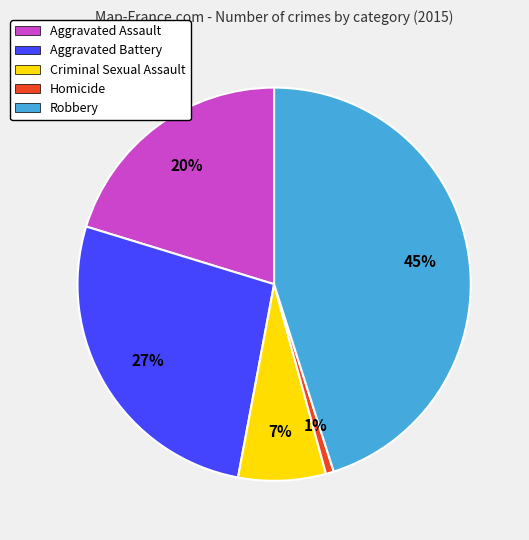

To the nearest percent, what percentage of the pie is Aggravated Assault?

20%